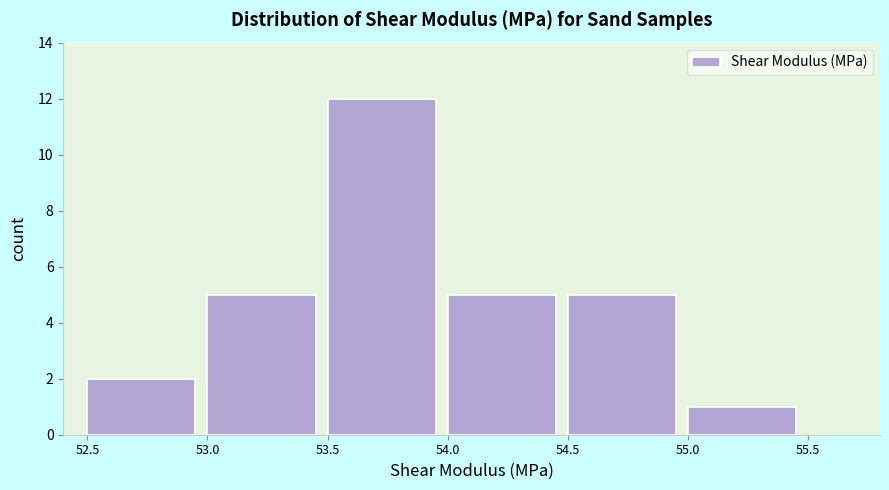

Reading left to right, list every bar in this chart as the range it spans on the x-axis followed by its height. The values are not printed on the chart, so give them approximately, as read against the axis.

52.5 to 53.0: 2
53.0 to 53.5: 5
53.5 to 54.0: 12
54.0 to 54.5: 5
54.5 to 55.0: 5
55.0 to 55.5: 1